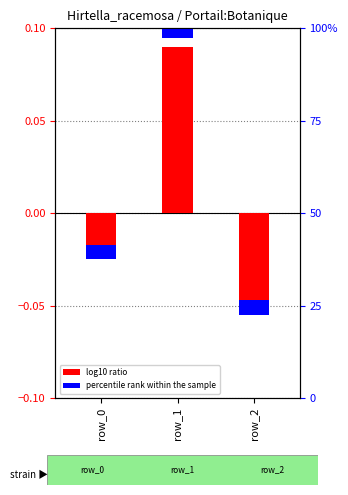

True or false: the data shows -0.0 at row_0.

True